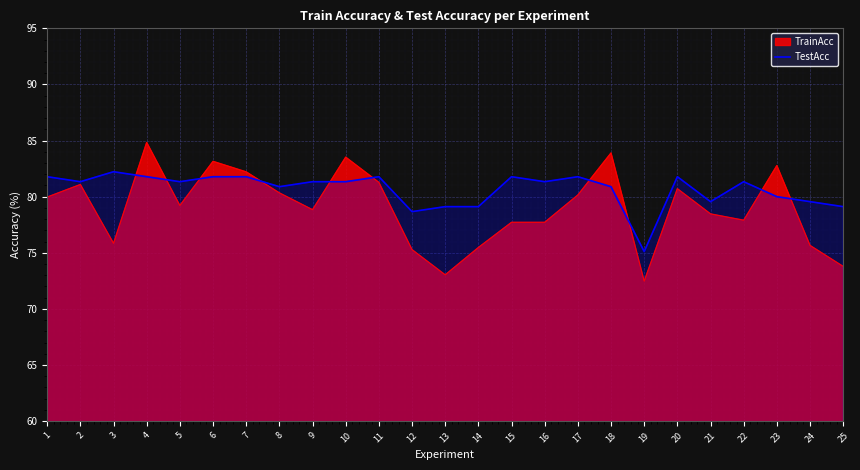

At which category does the data reach its first local peak?

3